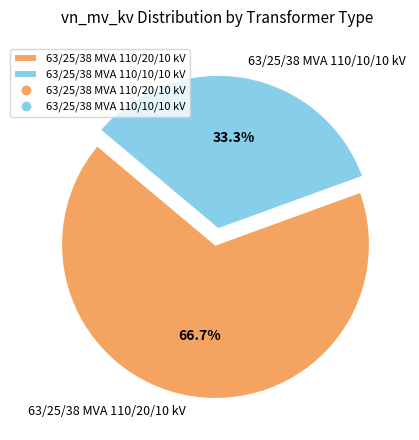

Which category has the smallest portion of the pie?

63/25/38 MVA 110/10/10 kV